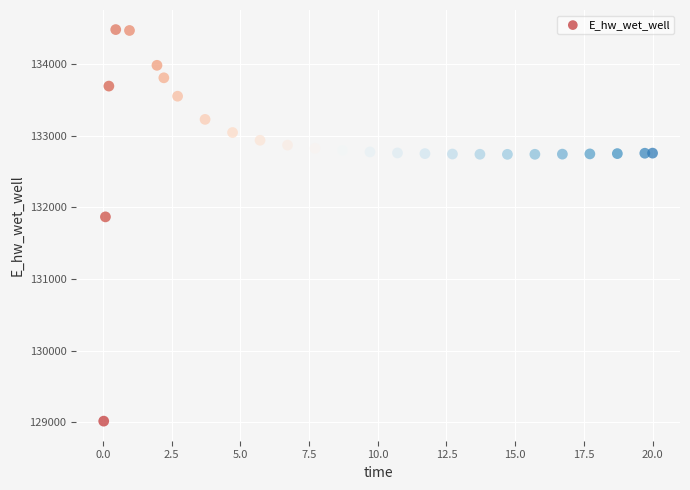

What Y value in the scatter plot is closest to 131748?

131866.8